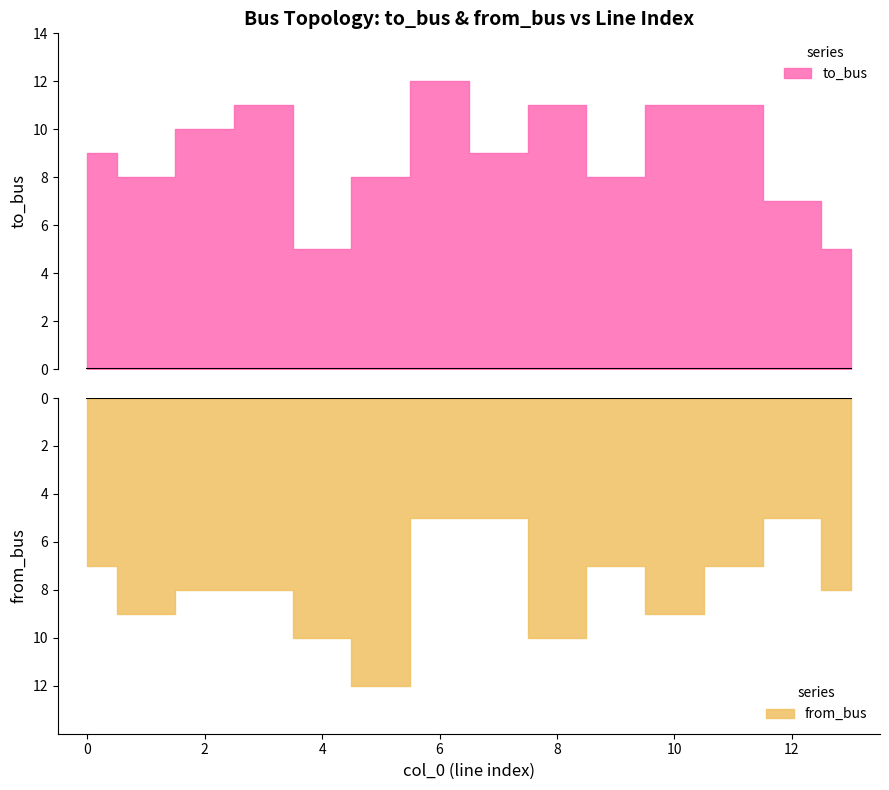

Rank the categories by from_bus value from lowest to highest.

6, 7, 12, 0, 9, 11, 2, 3, 13, 1, 10, 4, 8, 5